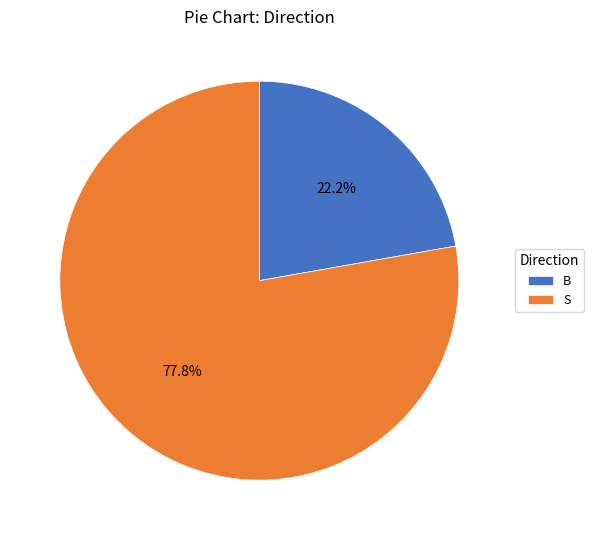

To the nearest percent, what portion does B represent?

22%